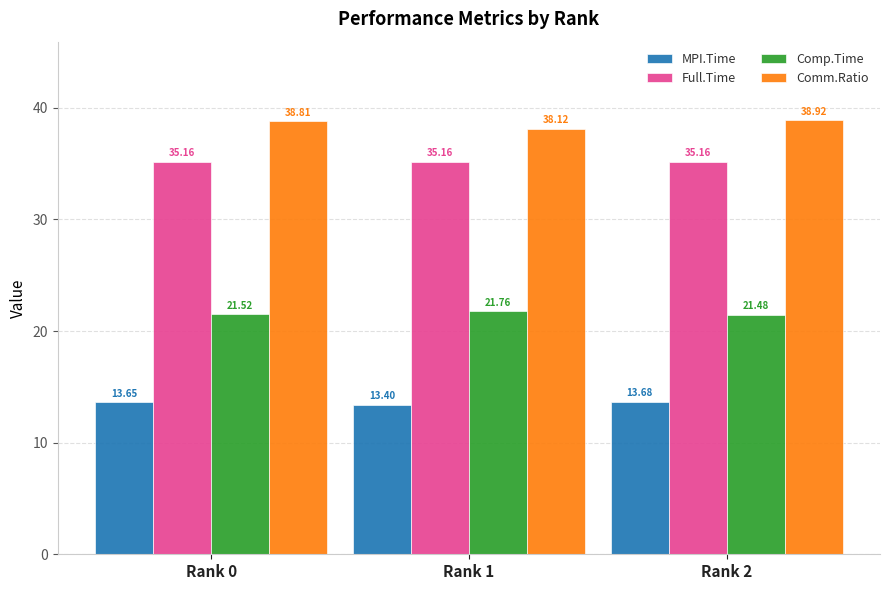

At Rank 0, list the series in order from smallest to largest.

MPI.Time, Comp.Time, Full.Time, Comm.Ratio